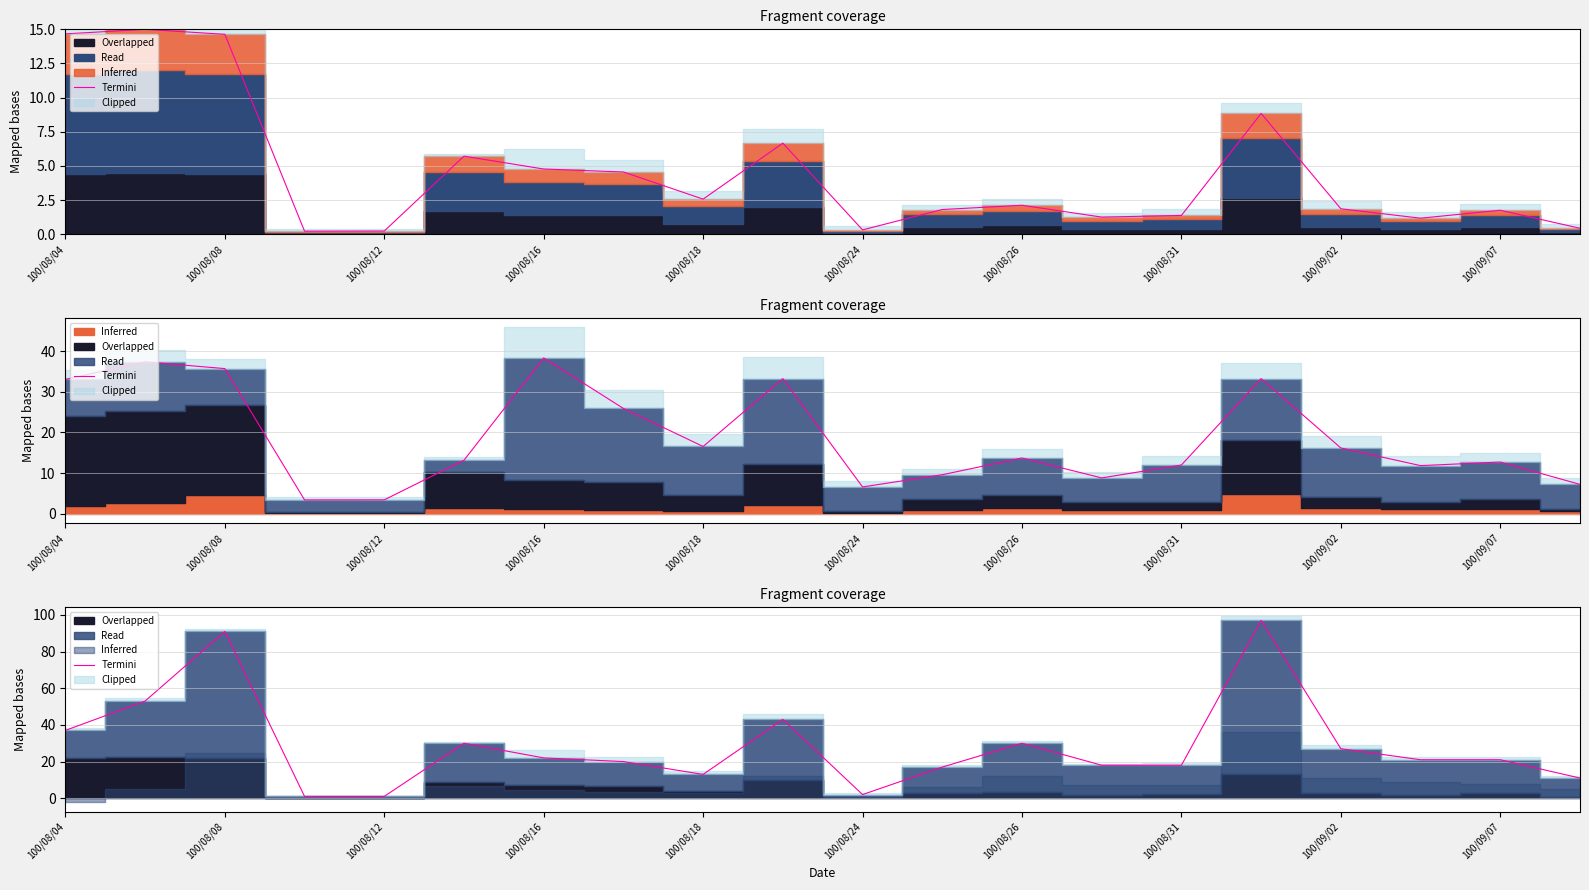

What is the difference between the maximum and minimum values?

96